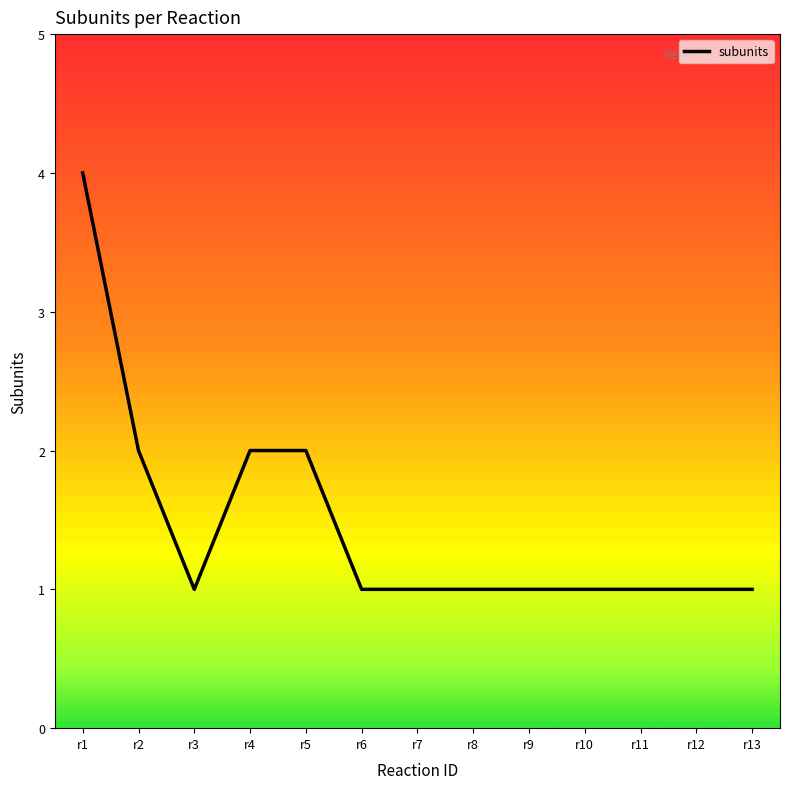

At which category does the chart reach its peak across all series?

r1